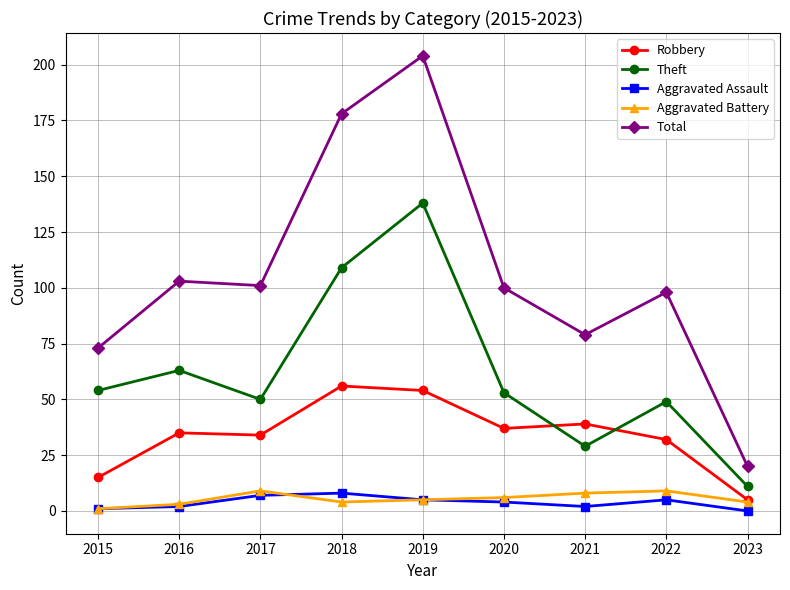

Is the value of Aggravated Battery at 2020 greater than the value of Robbery at 2022?

No